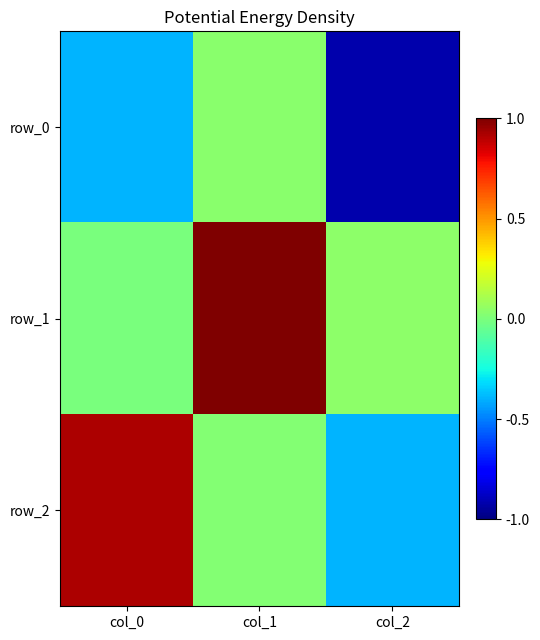

Reading left to right, transcribe all the data shown in this chart.

row_0: -0.4	0.0	-0.9
row_1: -0.0	1.0	0.0
row_2: 0.9	0.0	-0.4